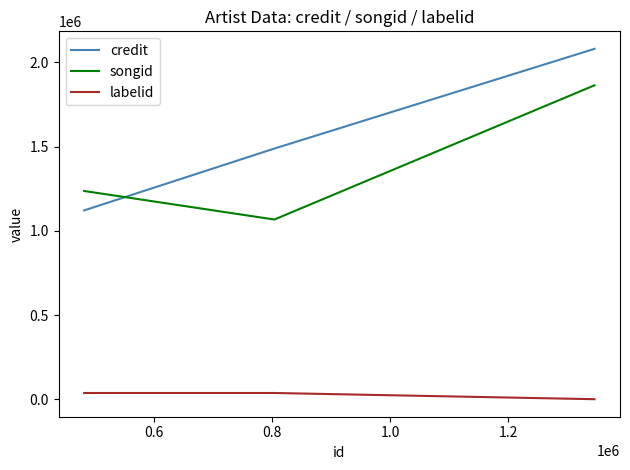

Rank the series by their maximum value, from lowest to highest.

labelid, songid, credit